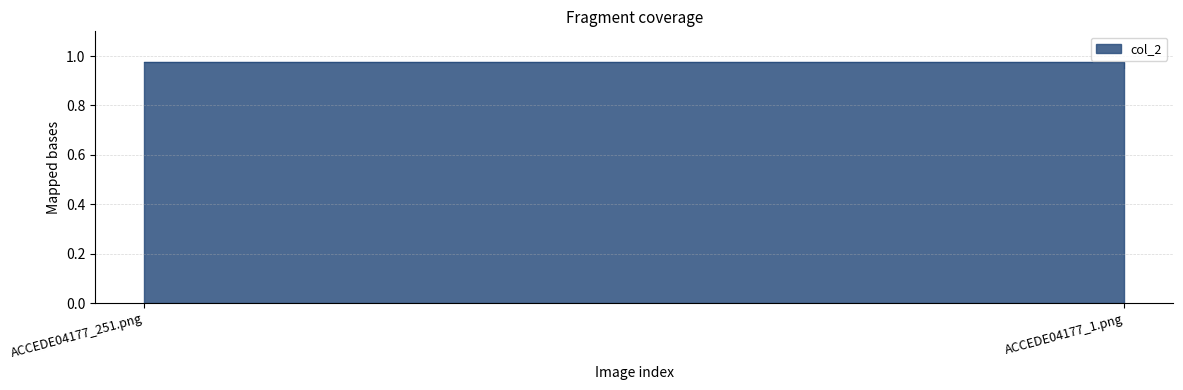

What value does the data have at ACCEDE04177_251.png?

1.0